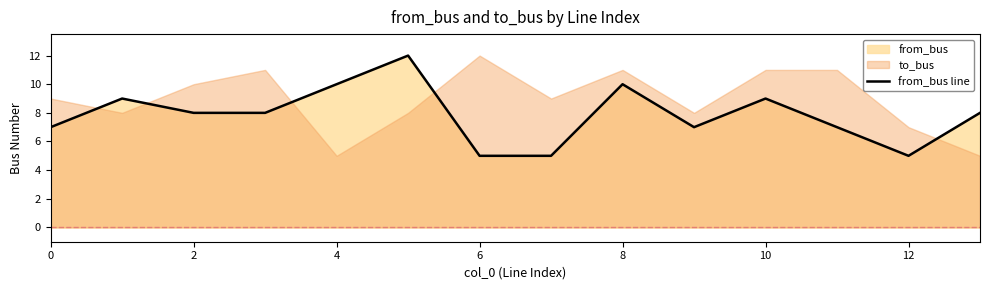

How many values are below 8?

6